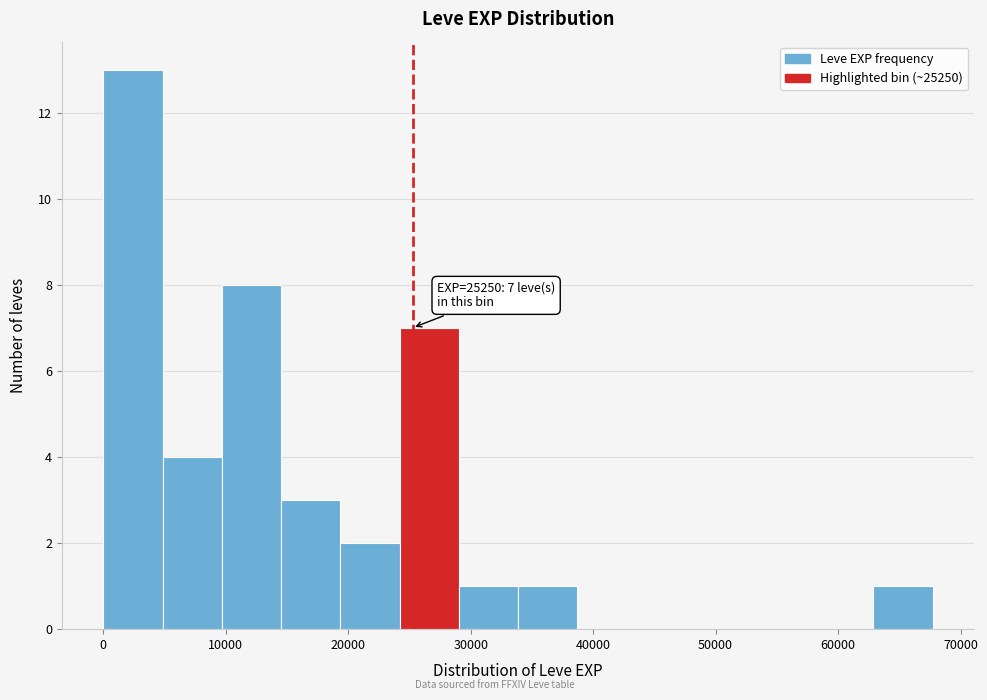

Which range on the x-axis has the tallest bar?

0 to 5000